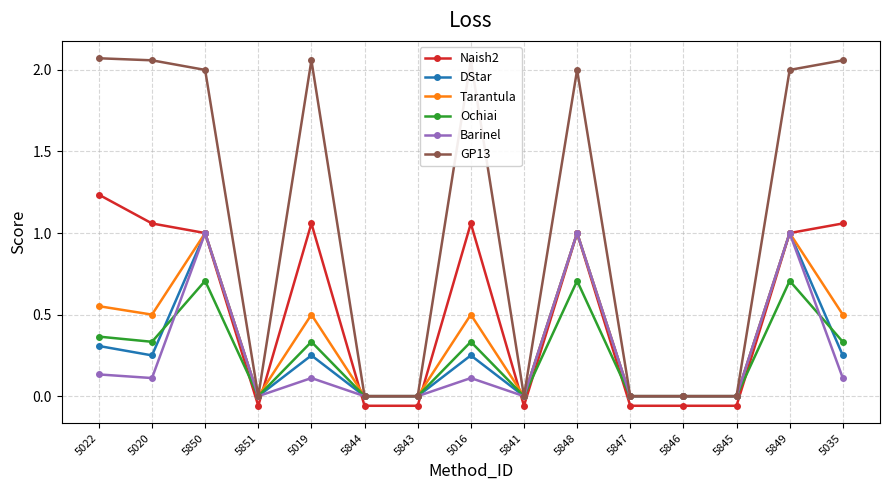

Is it true that Barinel equals 0.5 at 5849?

False